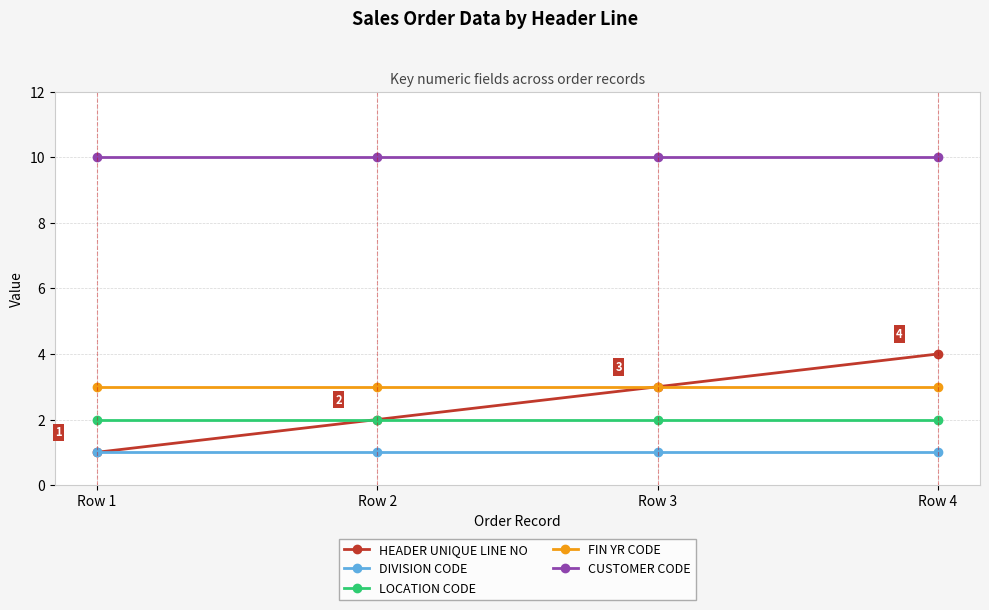

What is the greatest value displayed?

10